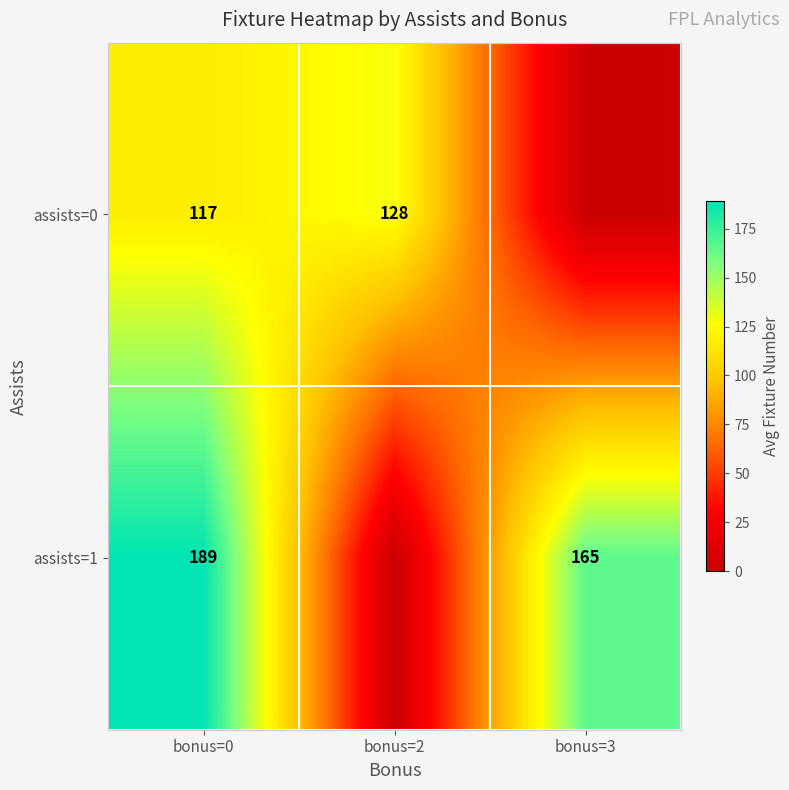

Is the value of assists=0 at bonus=0 greater than the value of assists=1 at bonus=0?

No